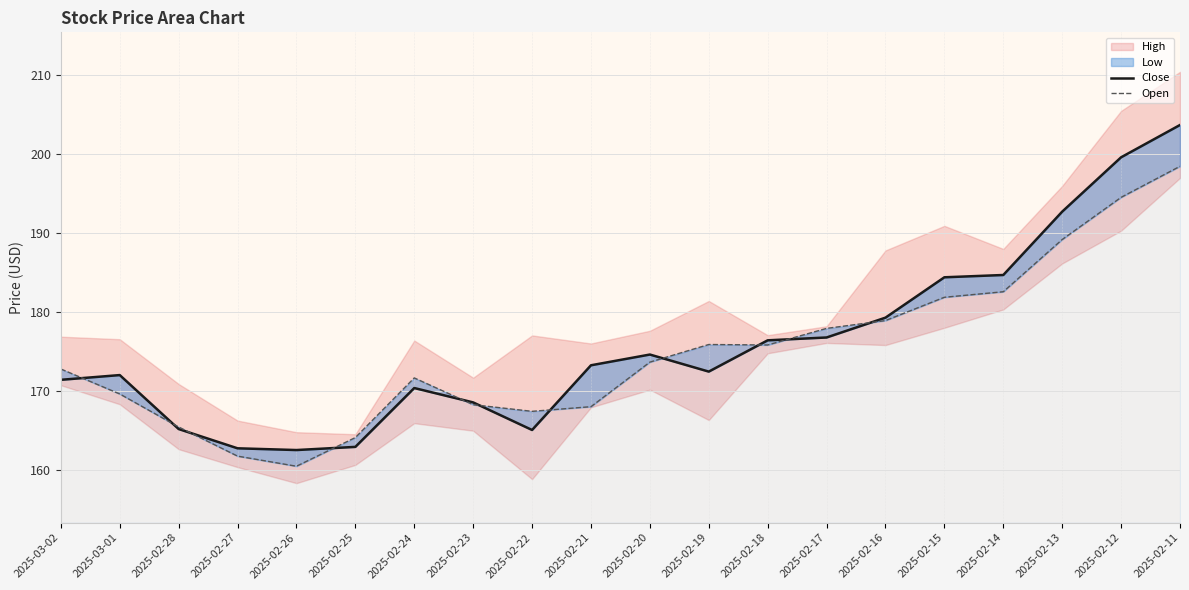

What is the label of the 8th point from the right?

2025-02-18